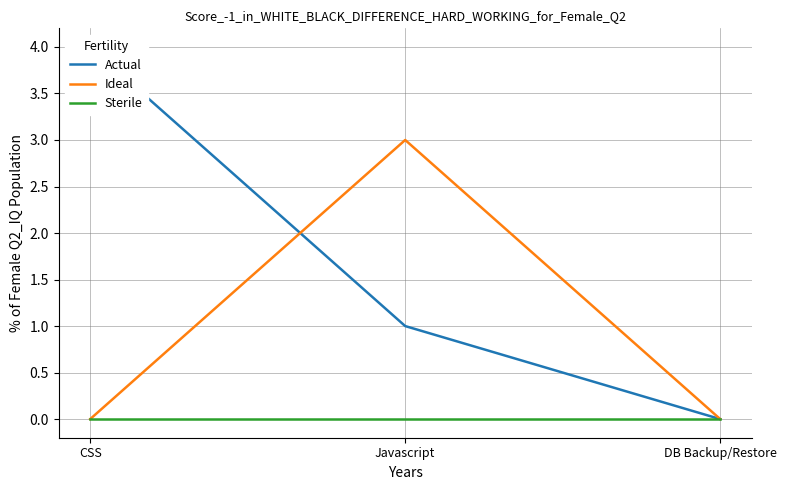

True or false: Actual has a value of 4 at CSS.

True